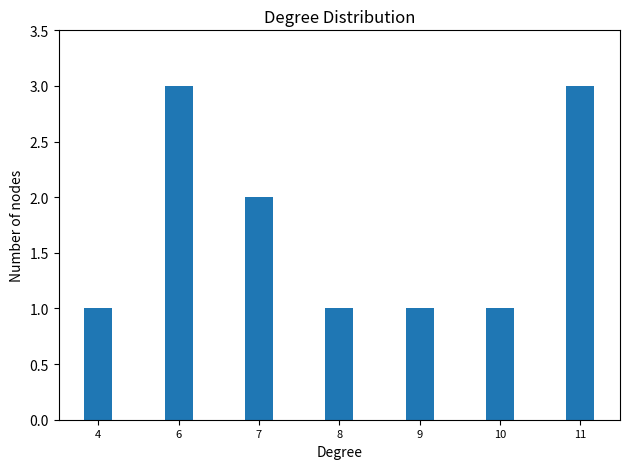

At which label is the value closest to 2?

7